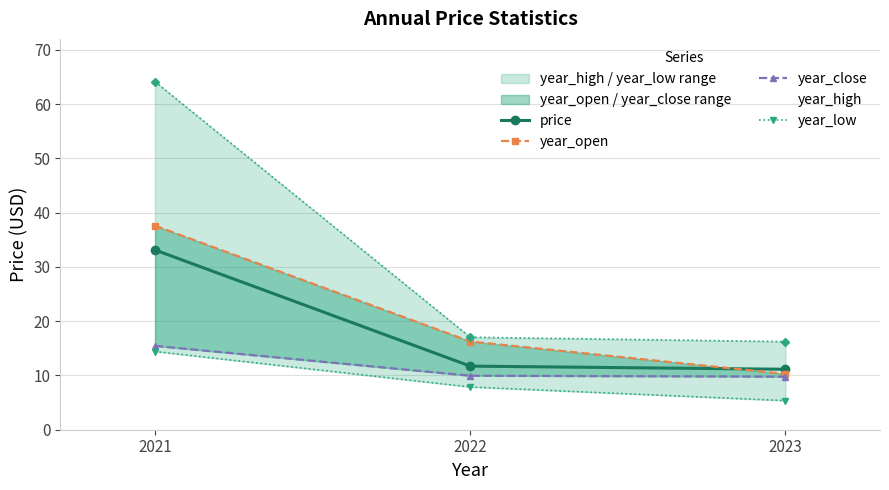

Reading right to left, extract all data points from this chart.

price: 11.1	11.7	33.1
year_open: 10.3	16.2	37.6
year_close: 9.8	9.9	15.4
year_high: 16.2	17.0	64.1
year_low: 5.4	7.9	14.4